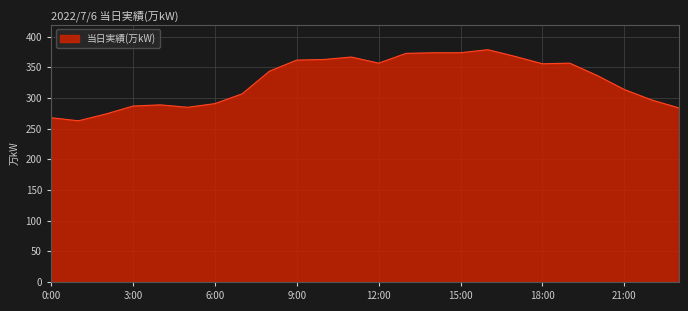

What is the greatest value displayed?

379